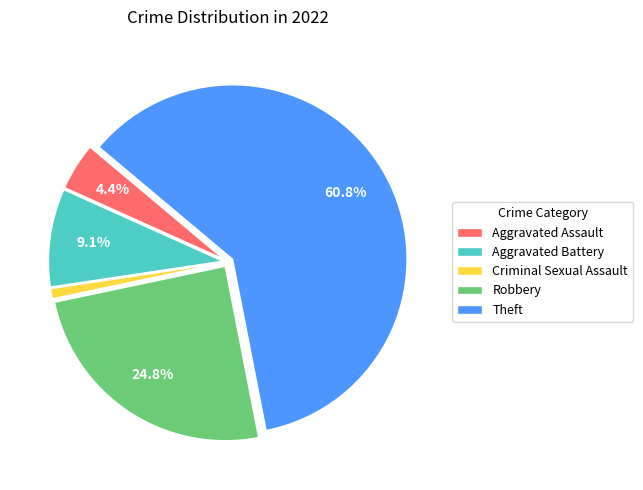

Do Criminal Sexual Assault and Aggravated Assault together represent more than half of the pie?

No